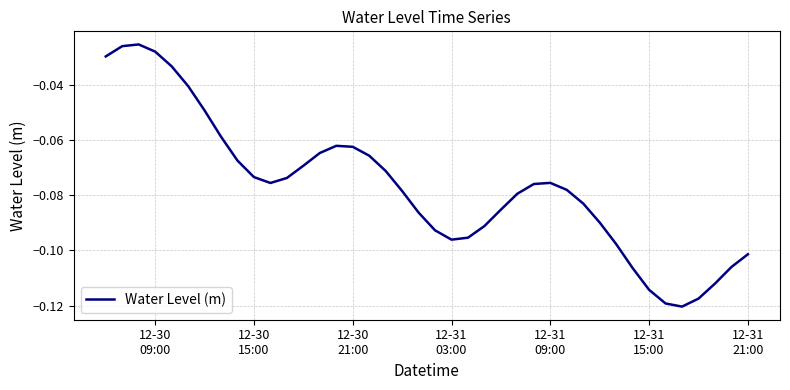

Reading left to right, what are all the values shown in this chart?

-0.0	-0.0	-0.0	-0.0	-0.0	-0.0	-0.0	-0.1	-0.1	-0.1	-0.1	-0.1	-0.1	-0.1	-0.1	-0.1	-0.1	-0.1	-0.1	-0.1	-0.1	-0.1	-0.1	-0.1	-0.1	-0.1	-0.1	-0.1	-0.1	-0.1	-0.1	-0.1	-0.1	-0.1	-0.1	-0.1	-0.1	-0.1	-0.1	-0.1